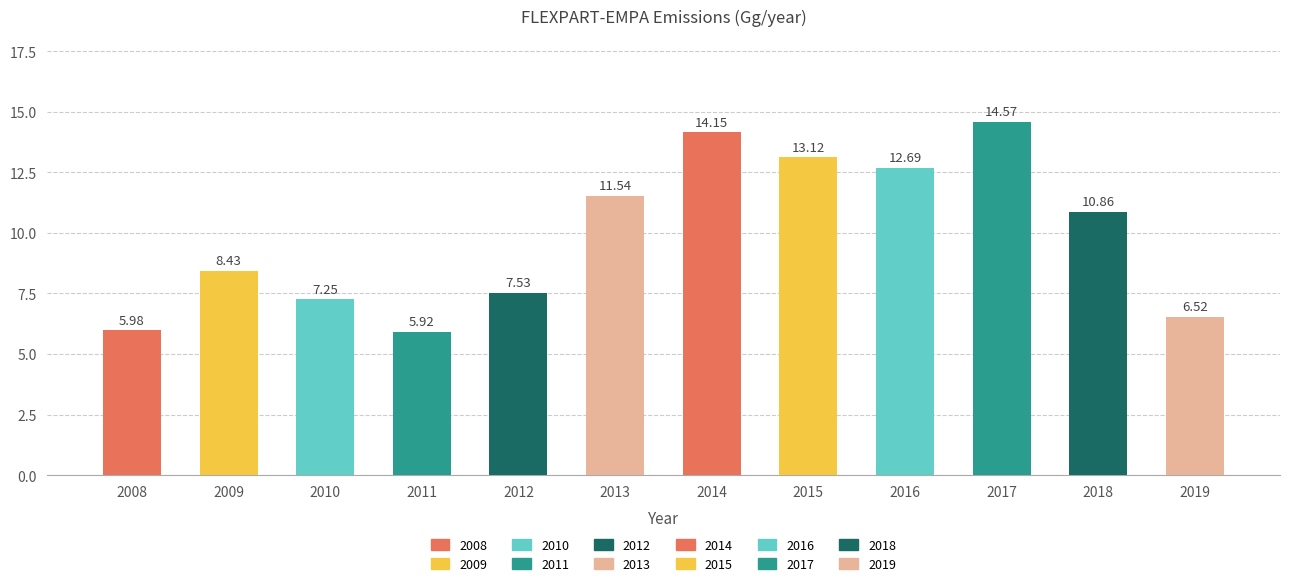

What is the difference between the values at 2011 and 2014?

8.2